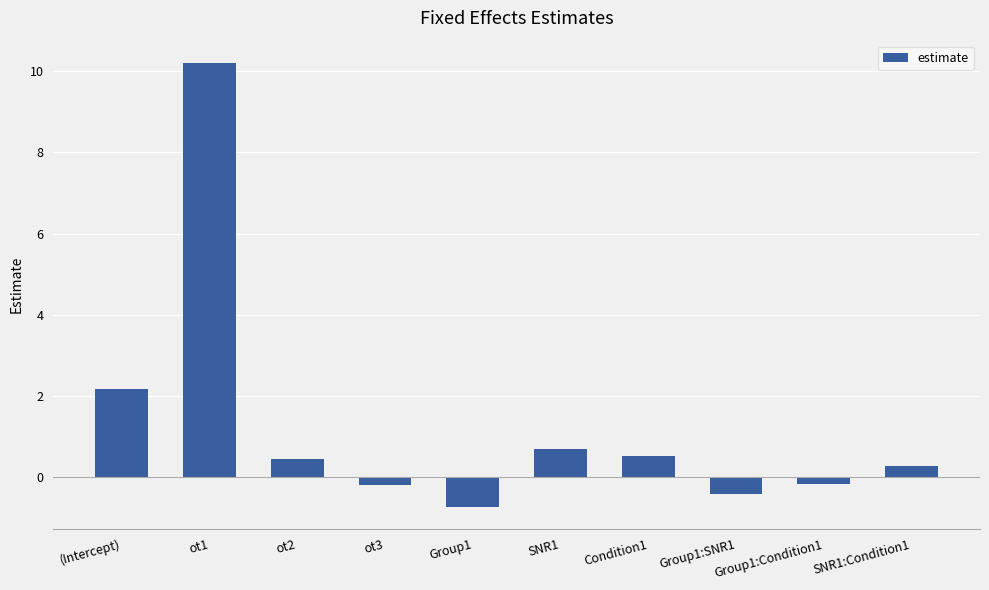

Which category has the lowest value across all series?

Group1